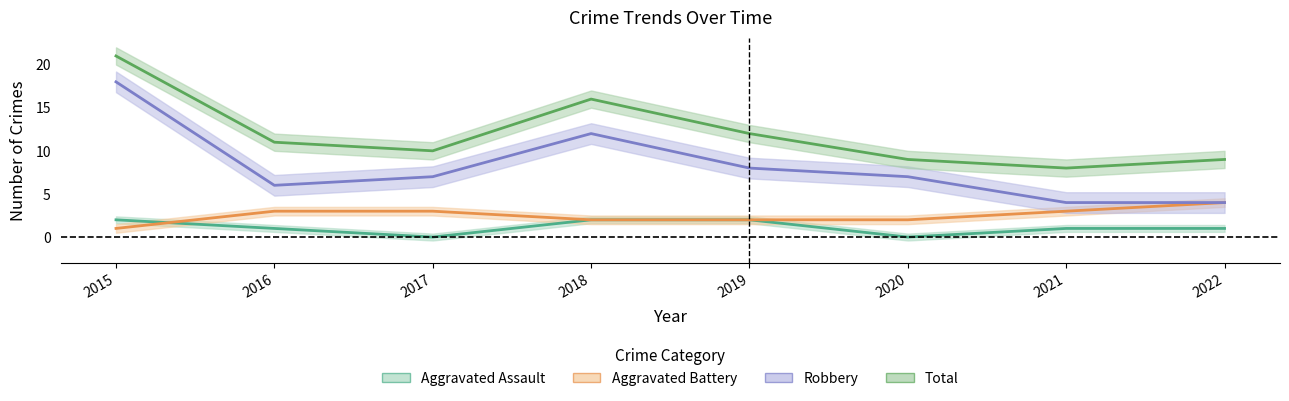

What is the value of the Robbery point at the 4th from the left?

12